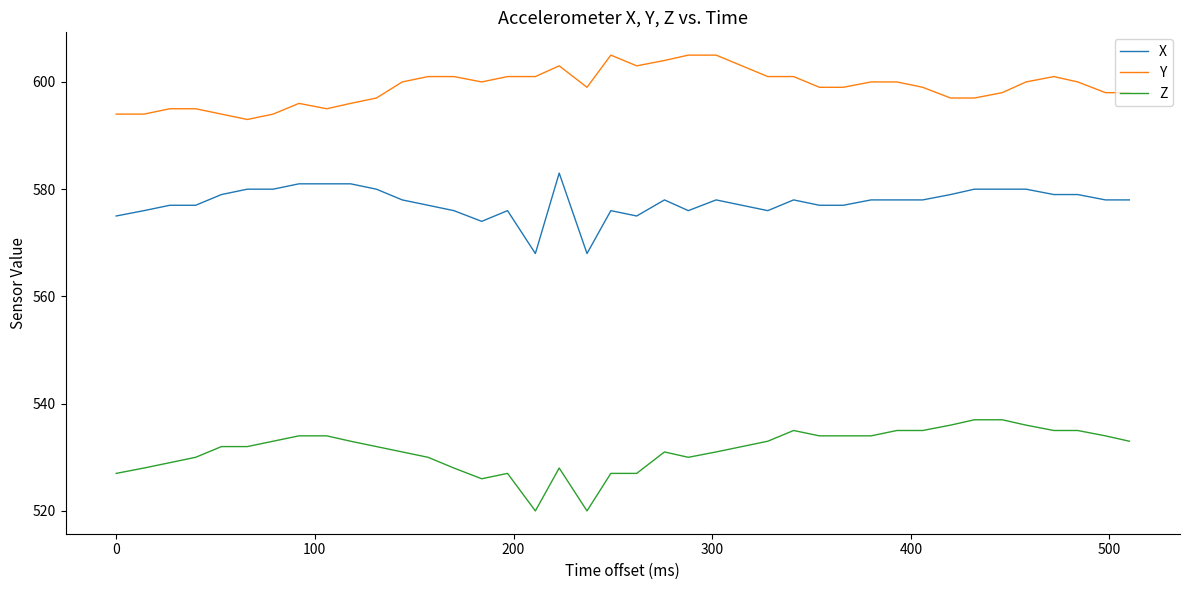

Reading left to right, what are all the values shown in this chart?

X: 575	576	577	577	579	580	580	581	581	581	580	578	577	576	574	576	568	583	568	576	575	578	576	578	577	576	578	577	577	578	578	578	579	580	580	580	579	579	578	578
Y: 594	594	595	595	594	593	594	596	595	596	597	600	601	601	600	601	601	603	599	605	603	604	605	605	603	601	601	599	599	600	600	599	597	597	598	600	601	600	598	598
Z: 527	528	529	530	532	532	533	534	534	533	532	531	530	528	526	527	520	528	520	527	527	531	530	531	532	533	535	534	534	534	535	535	536	537	537	536	535	535	534	533